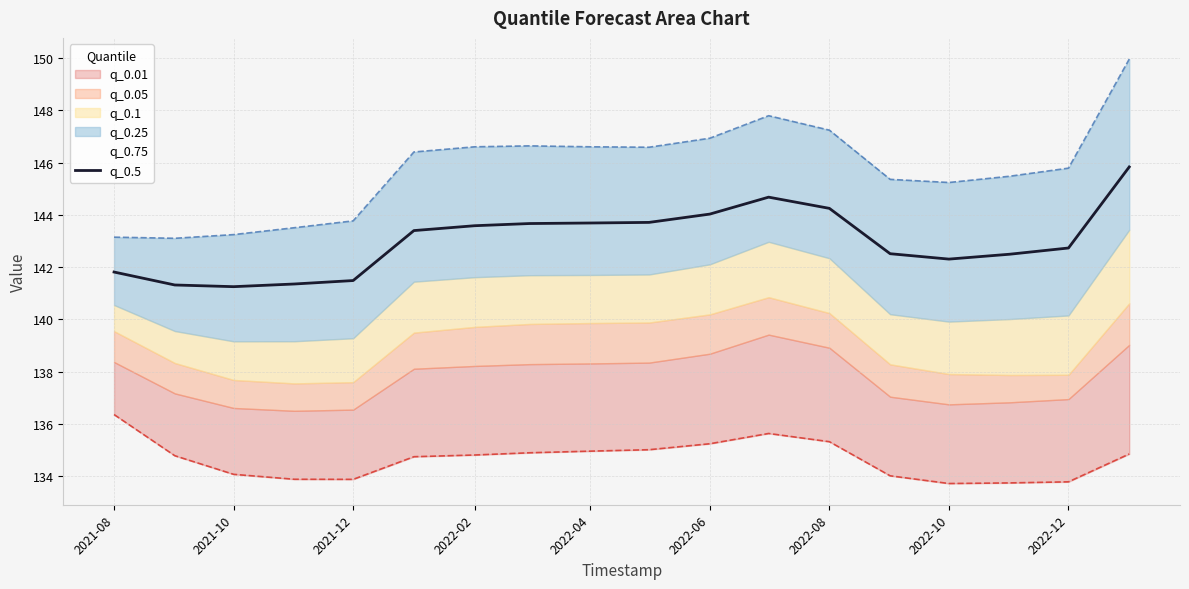

True or false: q_0.5 has a value of 46.4 at 2022-02.

False